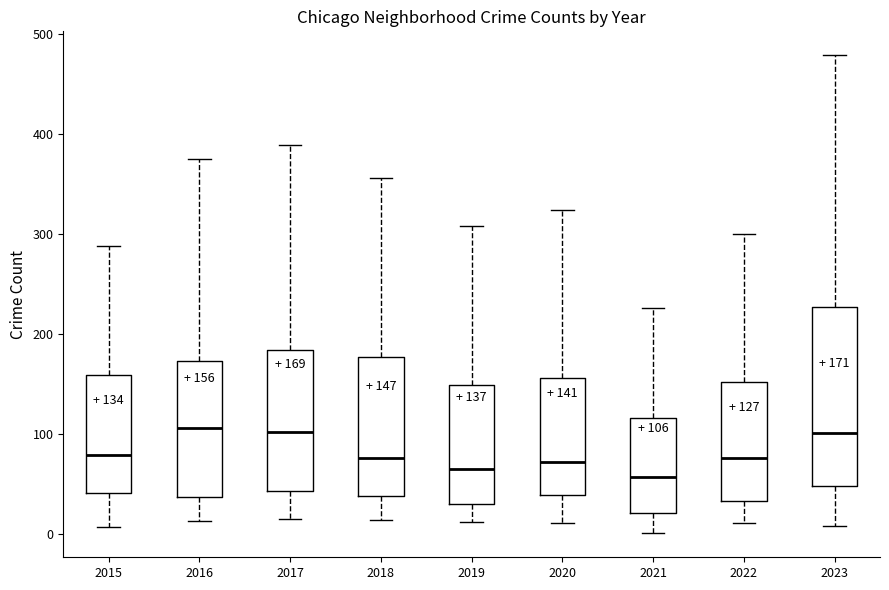

Comparing the boxes themselves (not the whiskers), which one is the tallest?

2023